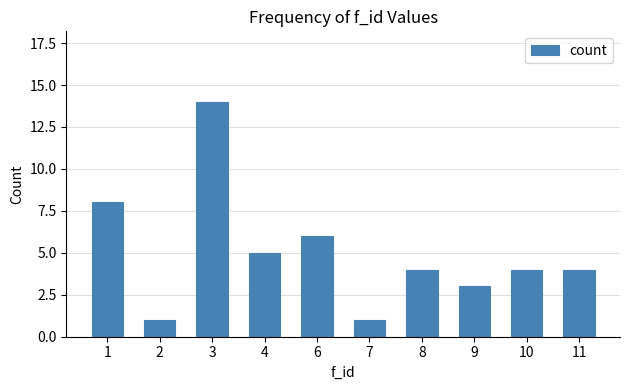

What is the change in value from 4 to 7?

-4